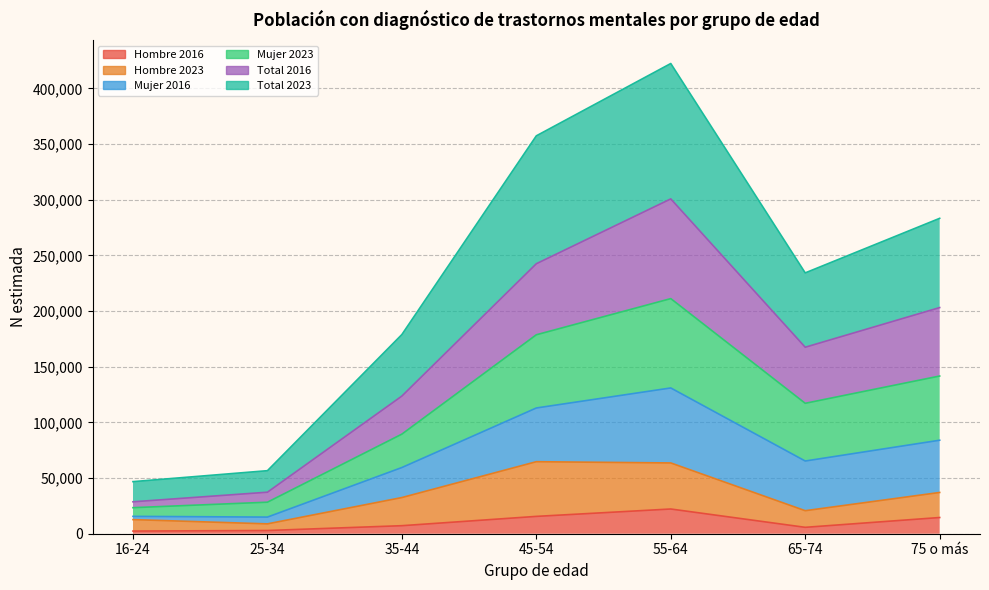

True or false: Mujer 2016 and Hombre 2016 cross at least once.

False